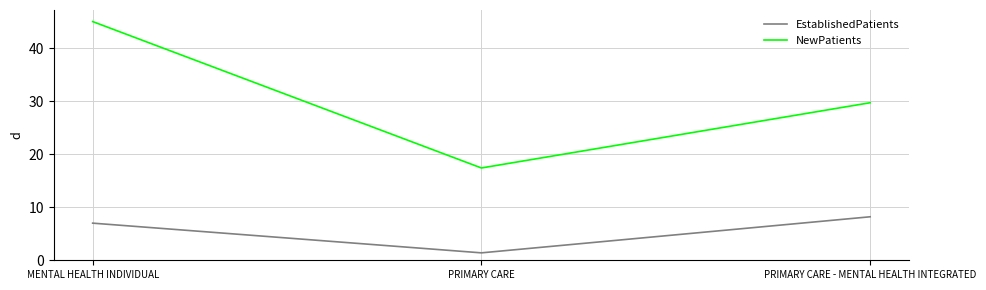

Reading left to right, extract all data points from this chart.

EstablishedPatients: 7.0	1.4	8.2
NewPatients: 45.0	17.4	29.7